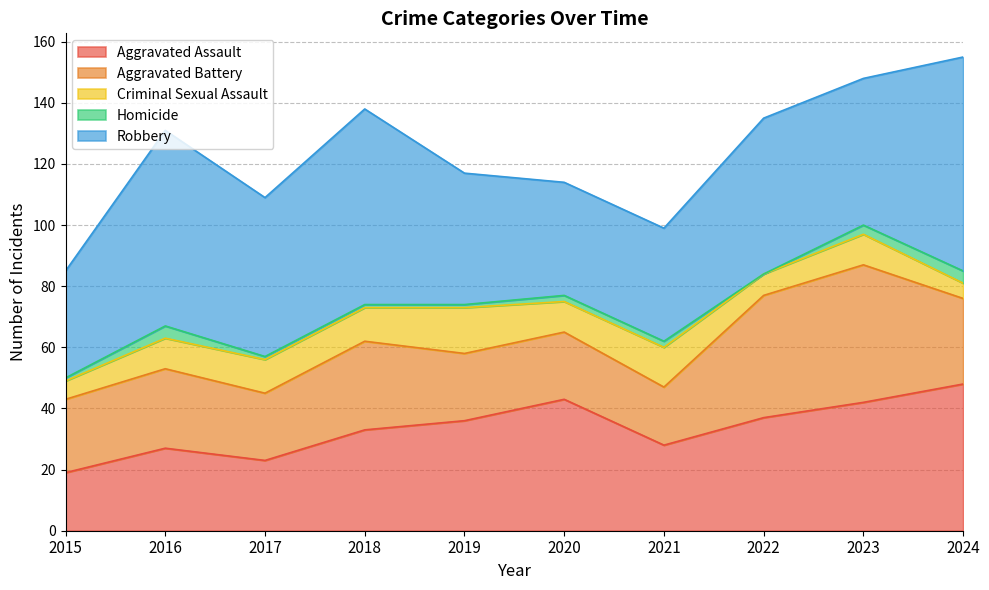

What is the maximum value for Robbery?

70